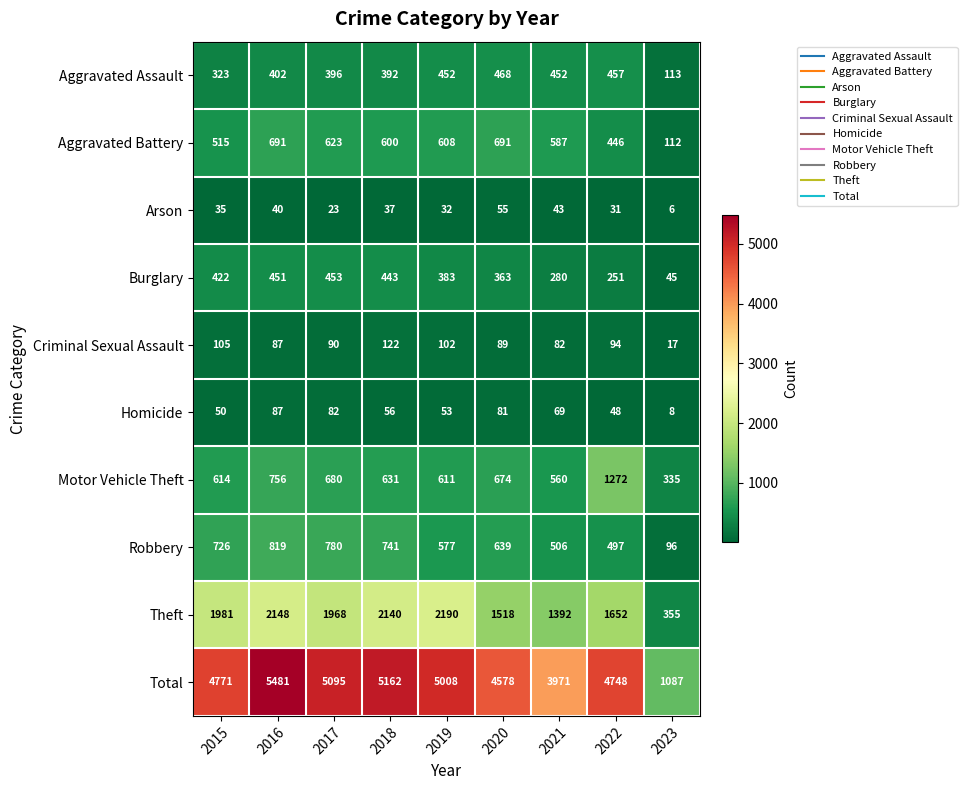

Which series has the largest total across all categories?

Total